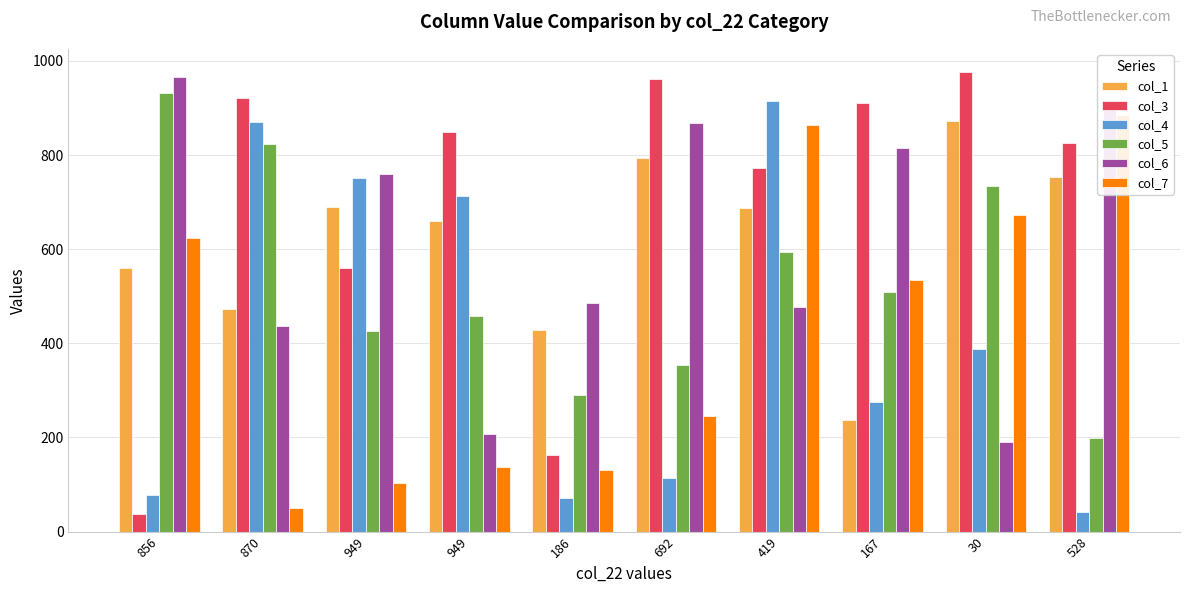

Which series has the largest range (max minus min)?

col_3